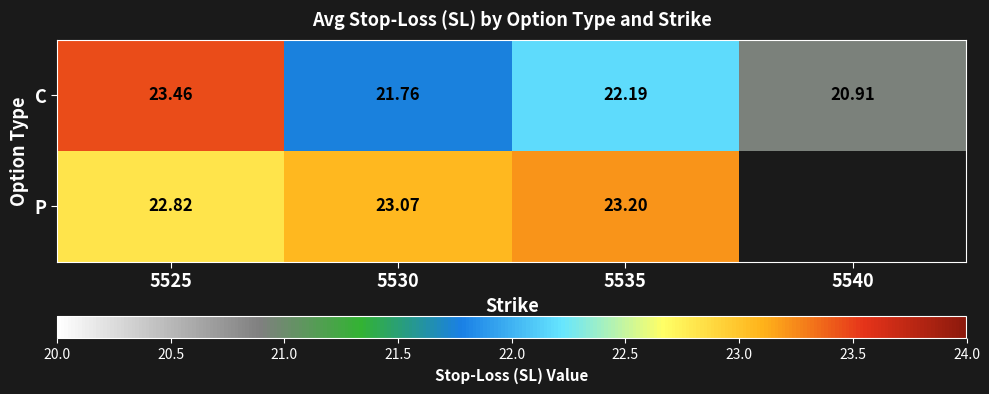

What is the total value across all series at 5525?

46.3